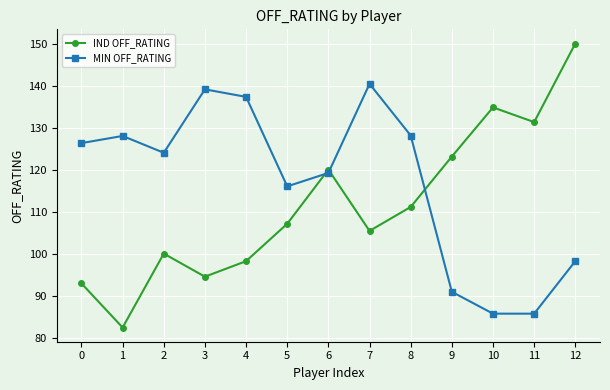

Between 4 and 11, which series saw the biggest shift?

MIN OFF_RATING